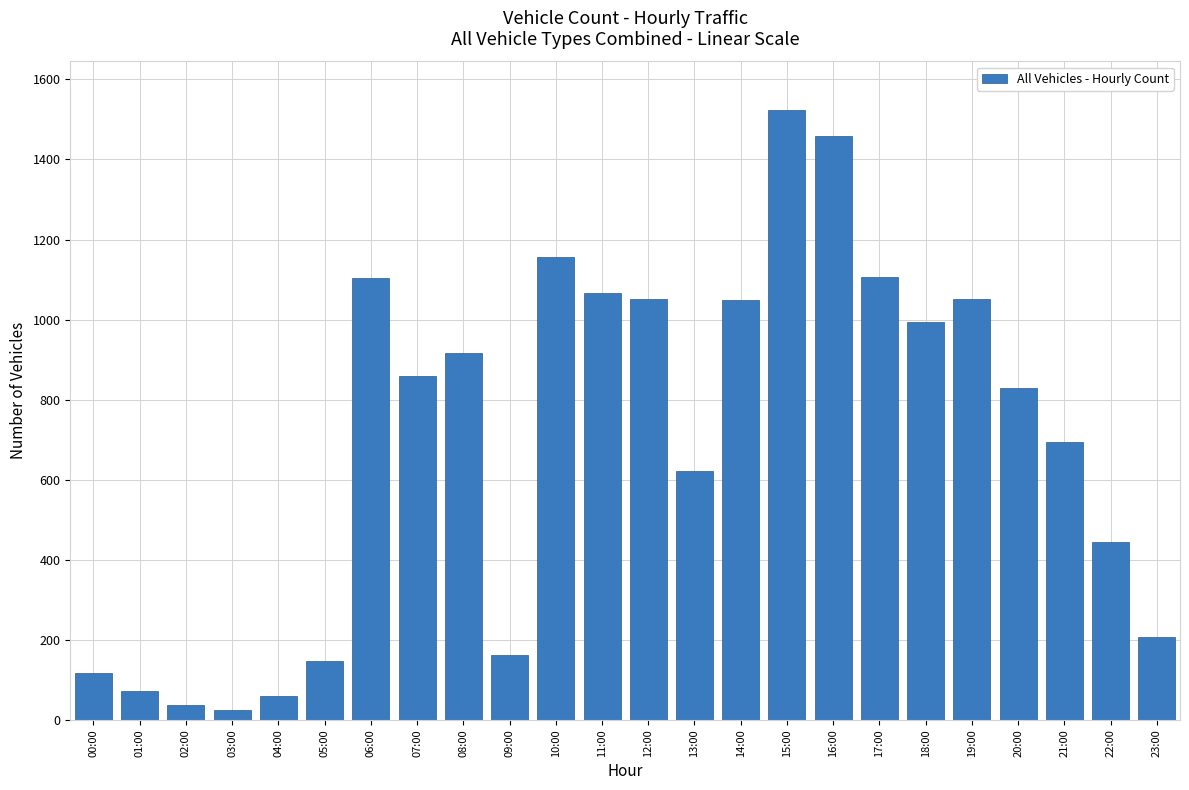

Between 13:00 and 08:00, which is larger?

08:00